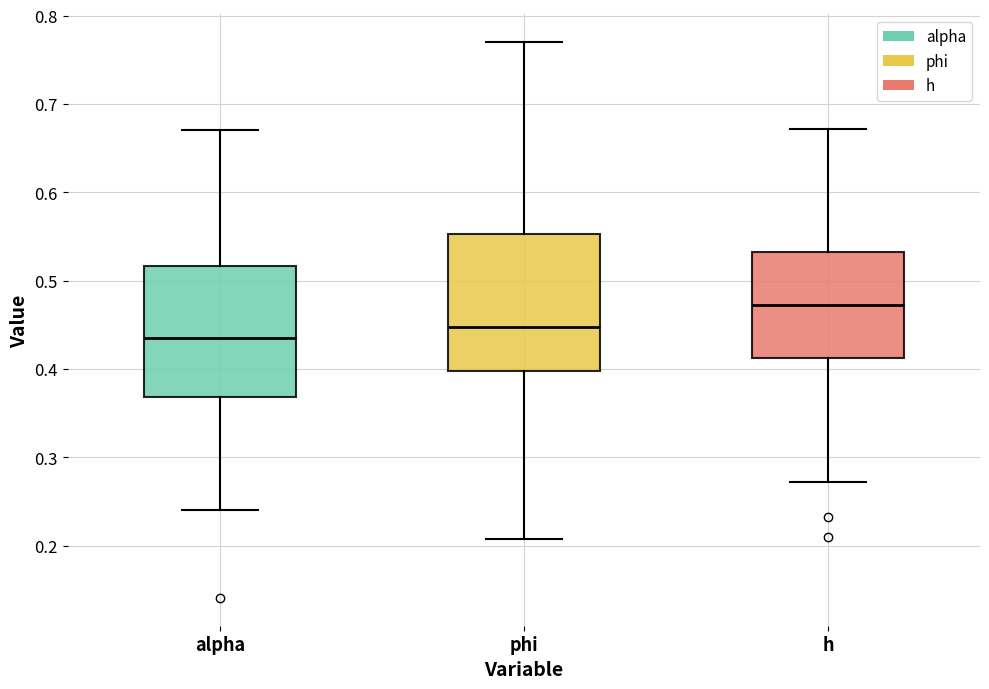

Reading left to right, transcribe this box plot: for each box, give where its median line is, the range the box spans, and where its two whiskers end, as read against the y-axis. The values are not printed on the chart, so give them approximately, as read against the axis.

alpha: median 0.44, box 0.37 to 0.52, whiskers 0.24 to 0.67
phi: median 0.45, box 0.40 to 0.55, whiskers 0.21 to 0.77
h: median 0.47, box 0.41 to 0.53, whiskers 0.27 to 0.67